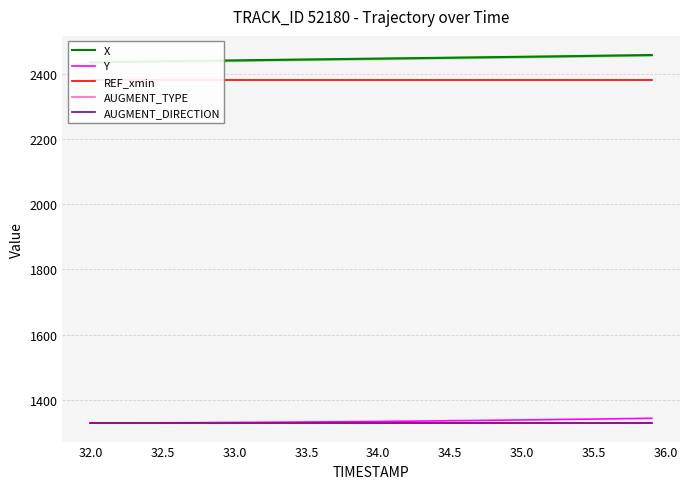

True or false: REF_xmin and AUGMENT_TYPE cross at least once.

False